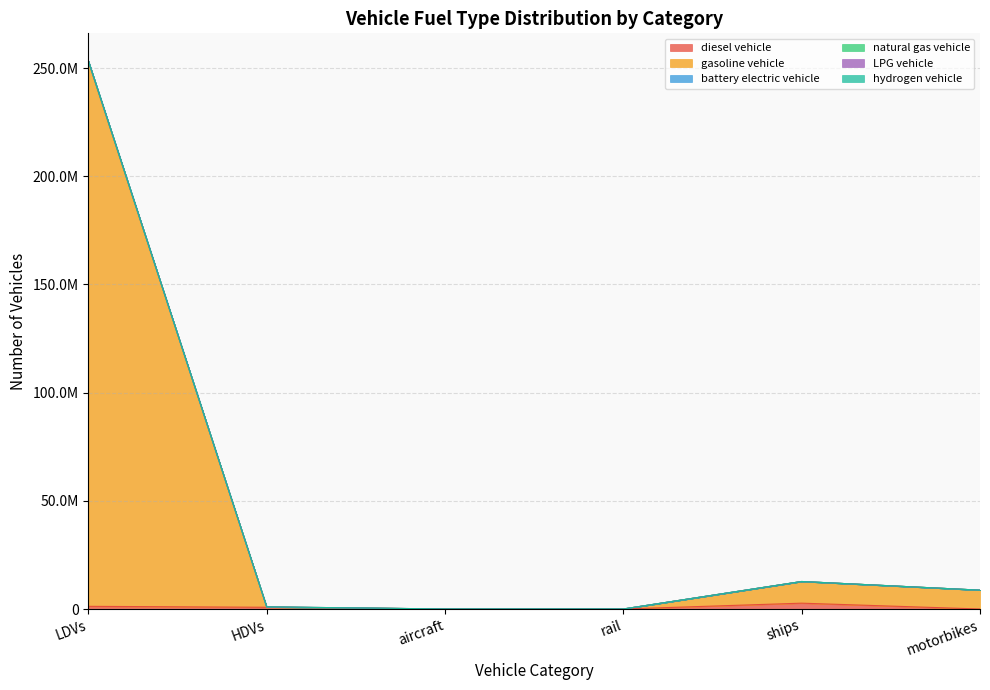

The LPG vehicle series shows 2458.1 at rail. True or false?

True